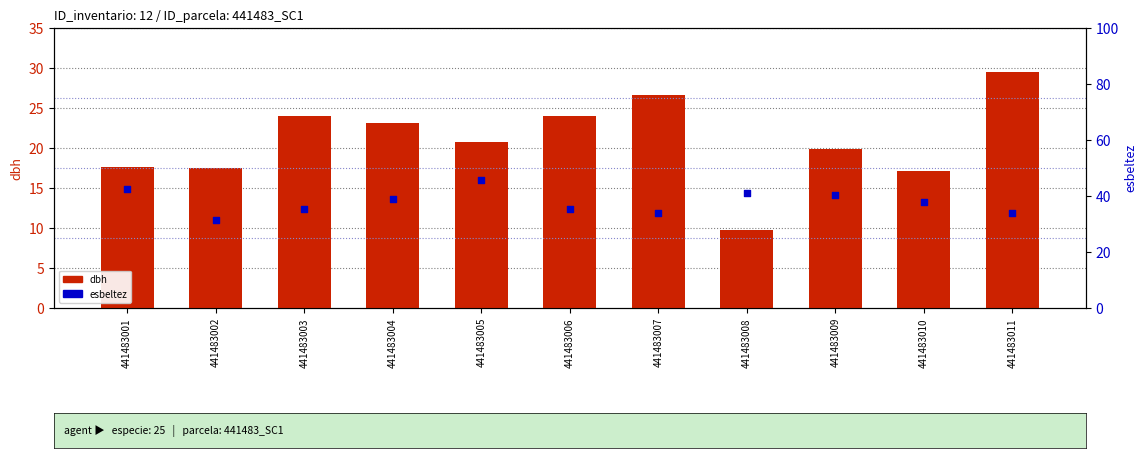

What are all the series names shown in the legend?

dbh, esbeltez